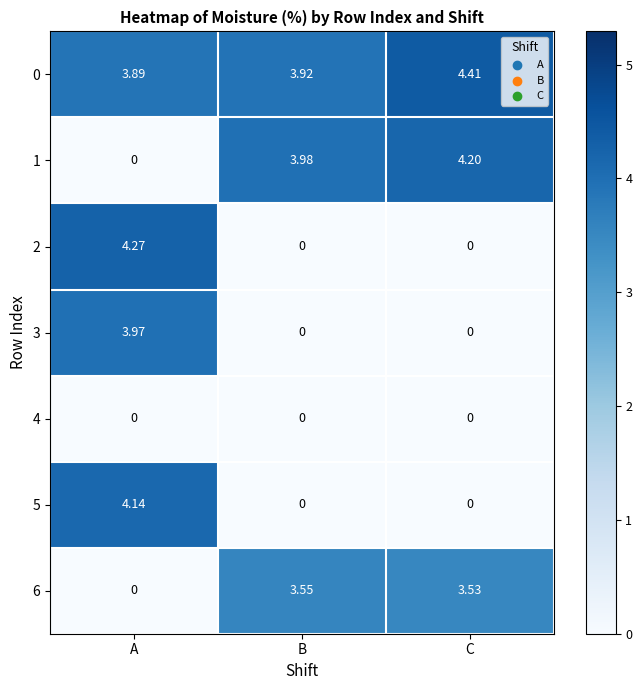

At which category is the sum across all series the highest?

A